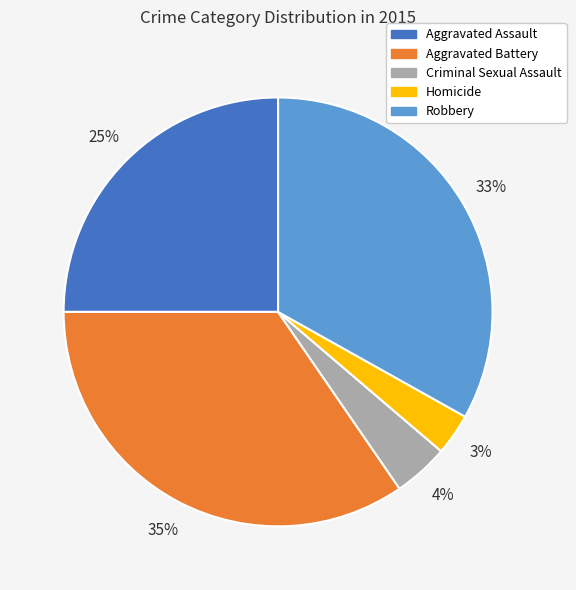

To the nearest percent, what is the difference between the Criminal Sexual Assault and Homicide slice percentages?

1%